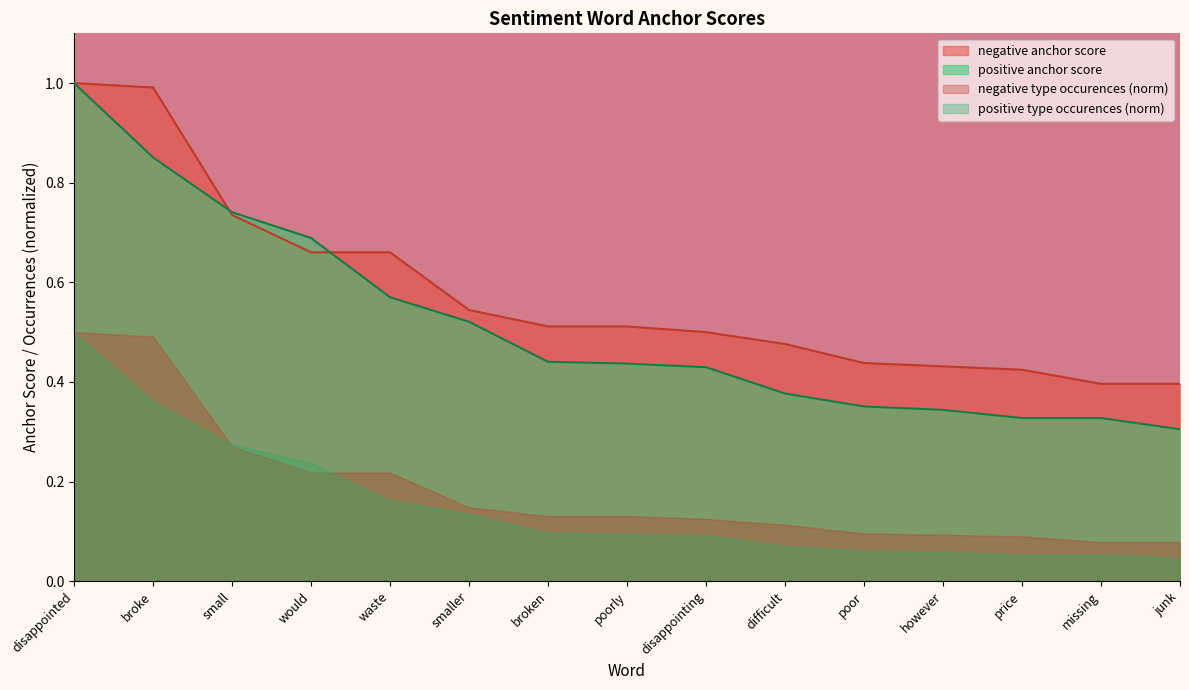

The value of negative anchor score at price is 0.6. True or false?

False